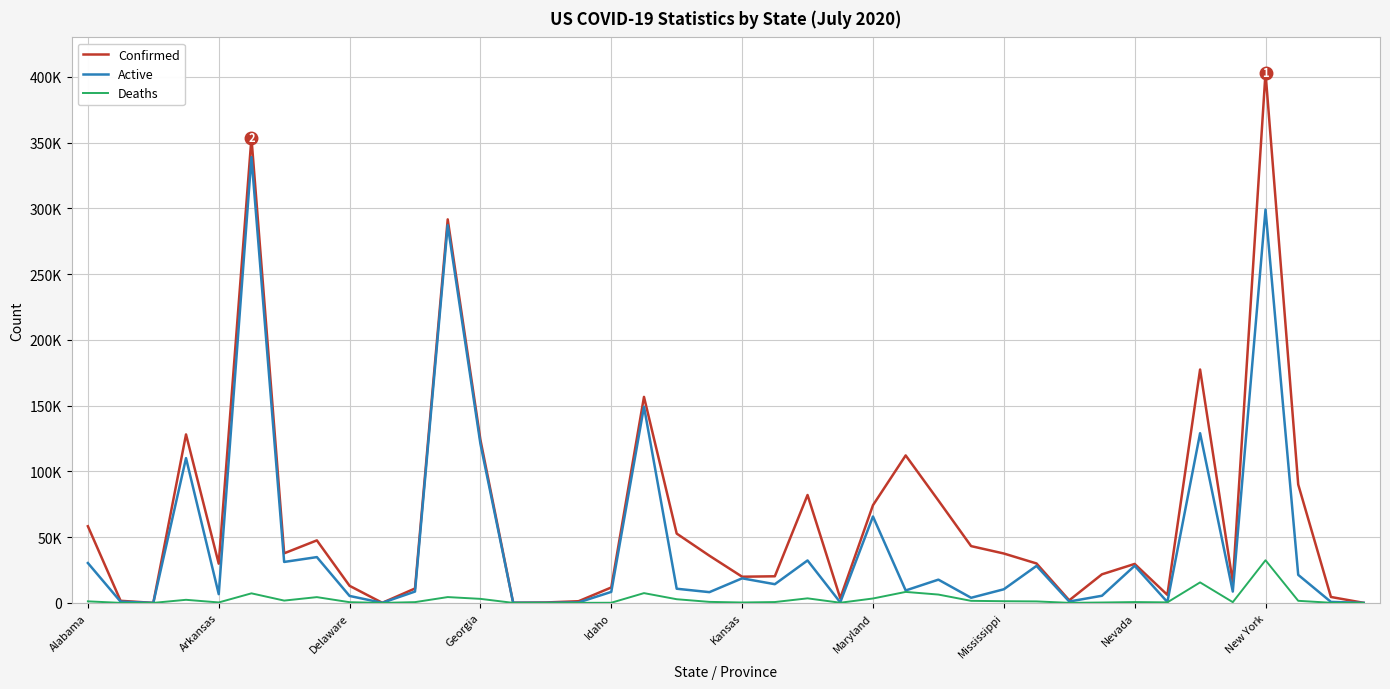

True or false: Active and Deaths intersect in this chart.

False